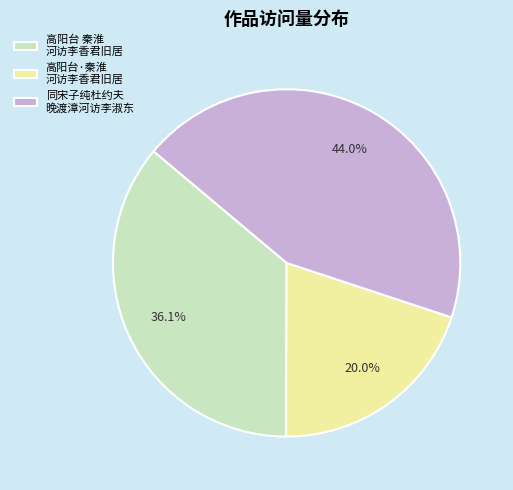

Do 高阳台 秦淮 河访李香君旧居 and 高阳台·秦淮 河访李香君旧居 together represent more than half of the pie?

Yes